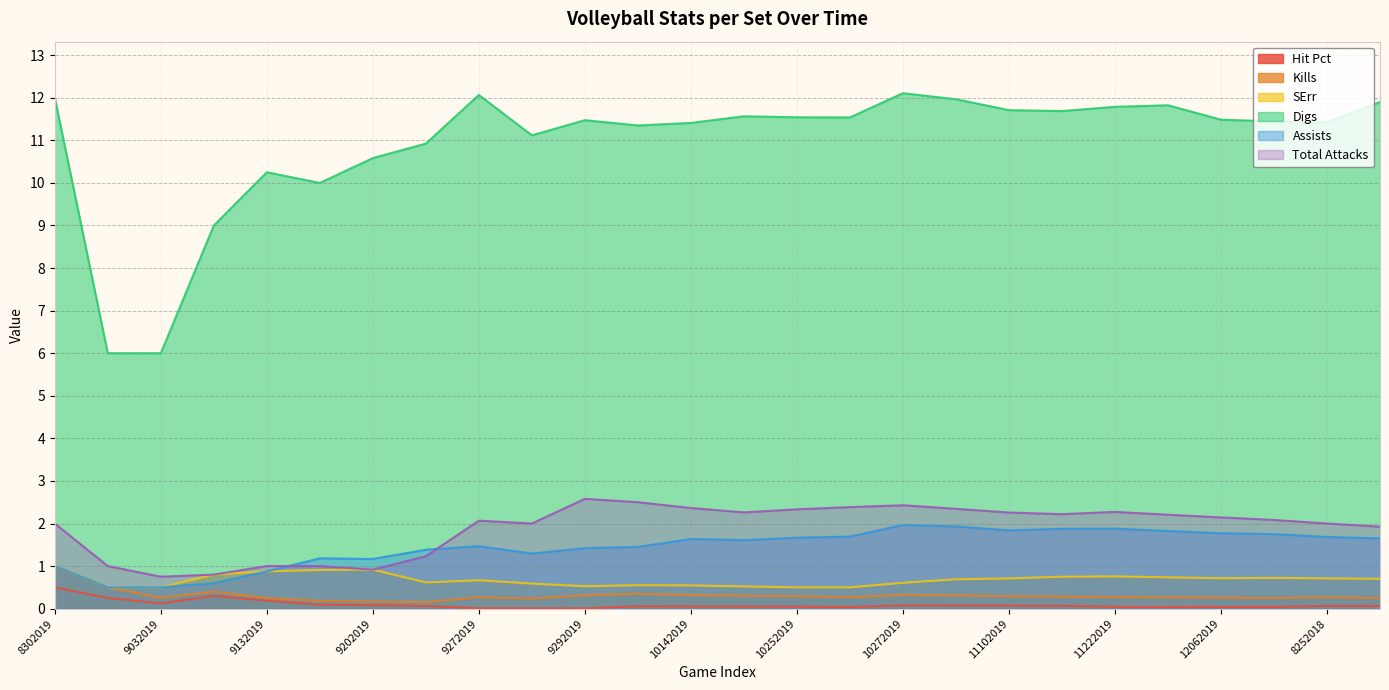

What is the label of the 10th point from the right?

10272019